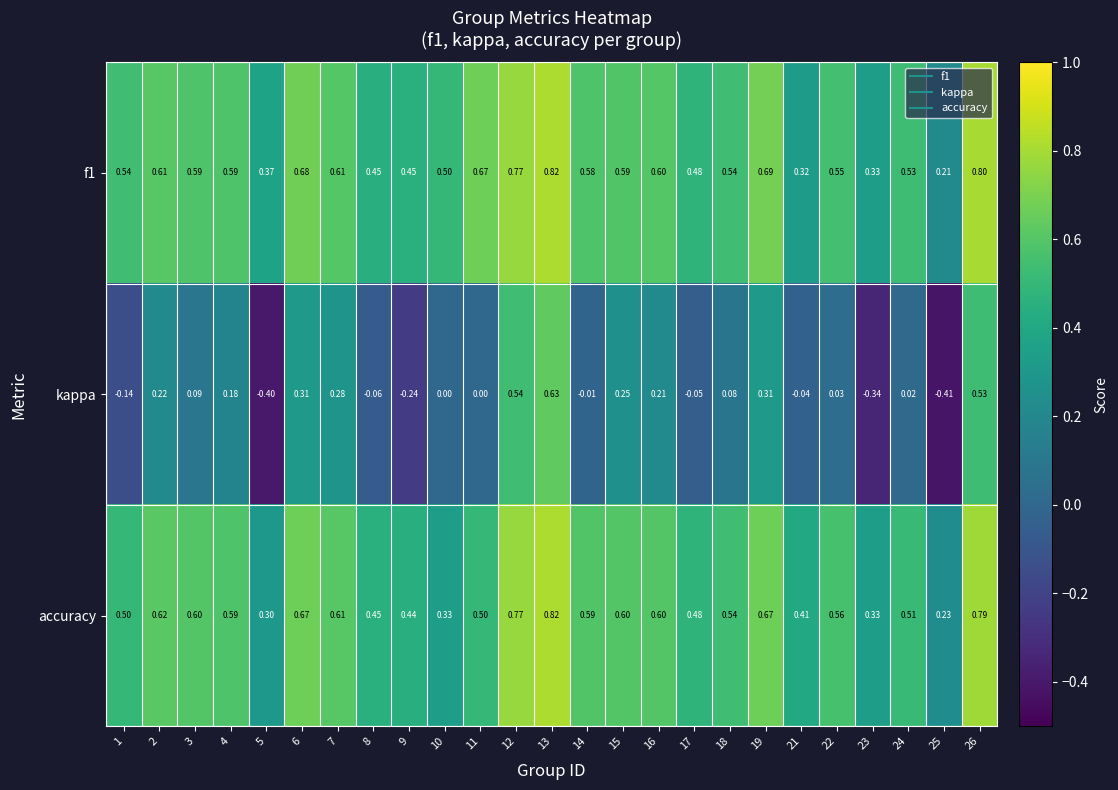

Which series has the largest range (max minus min)?

kappa